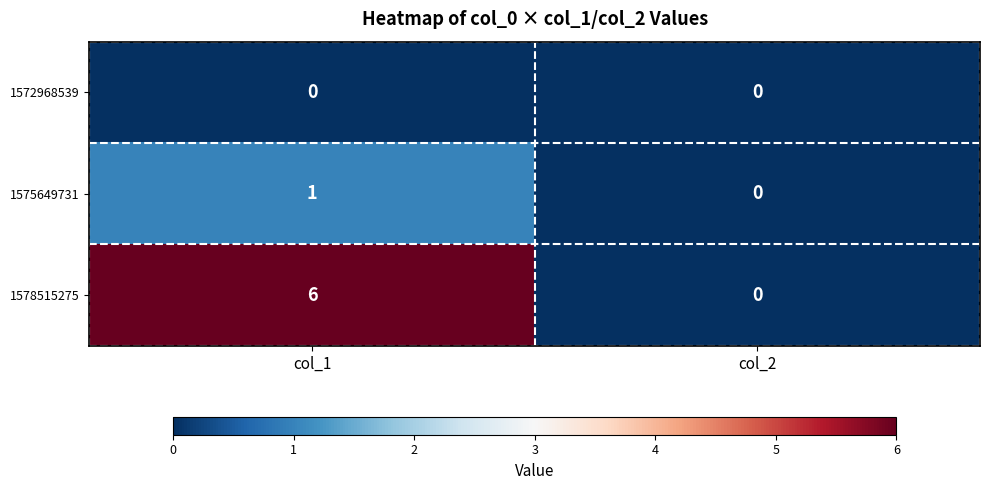

Rank the series by their maximum value, from highest to lowest.

1578515275, 1575649731, 1572968539